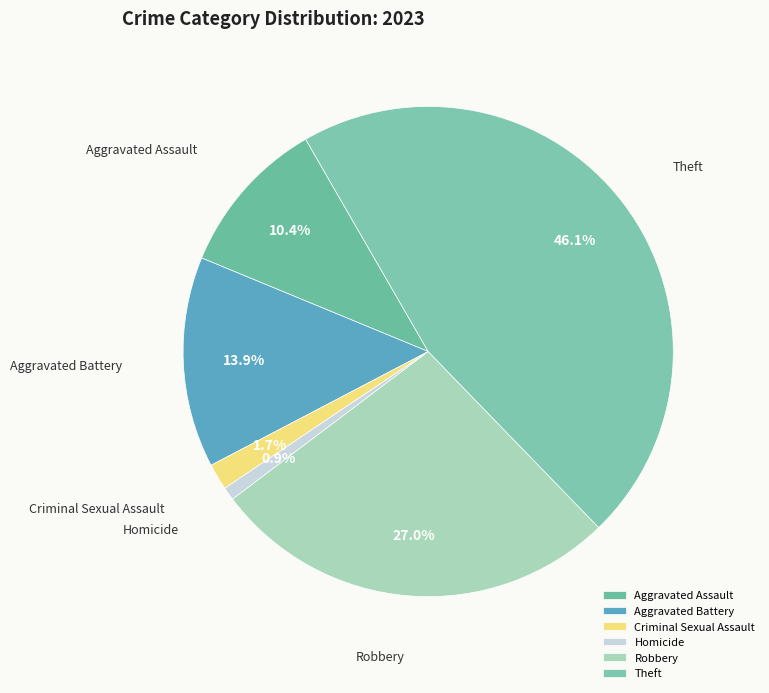

How many slices are in this pie chart?

6